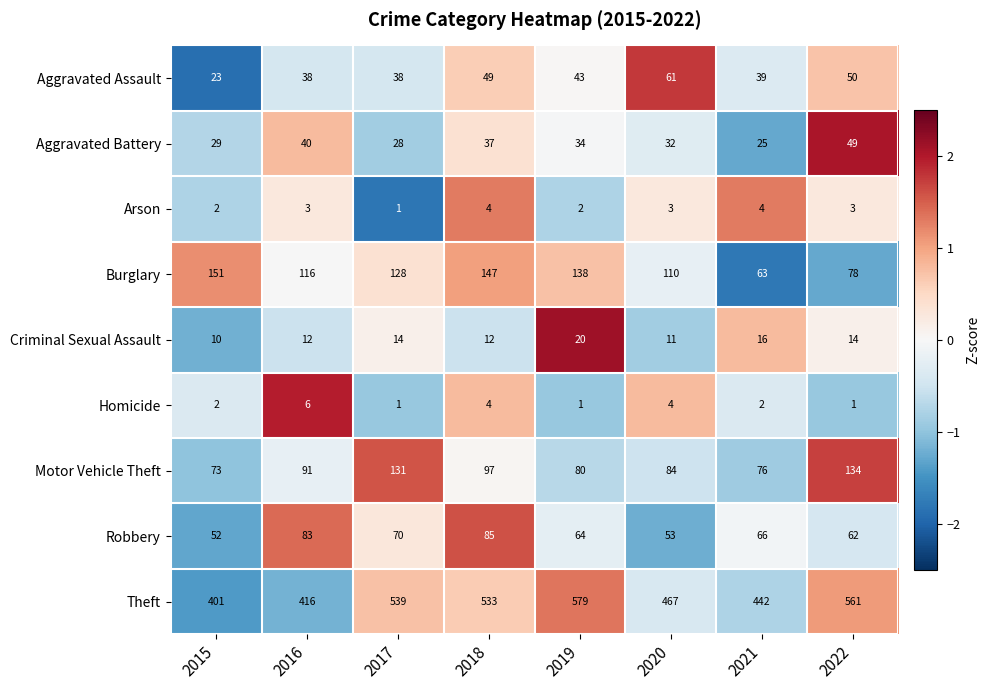

How many categories are shown in the chart?

8